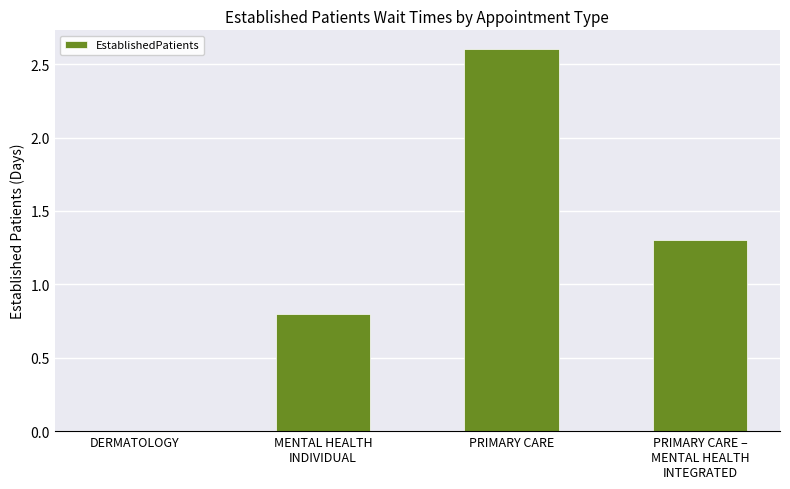

Where does the data first go above 1?

PRIMARY CARE